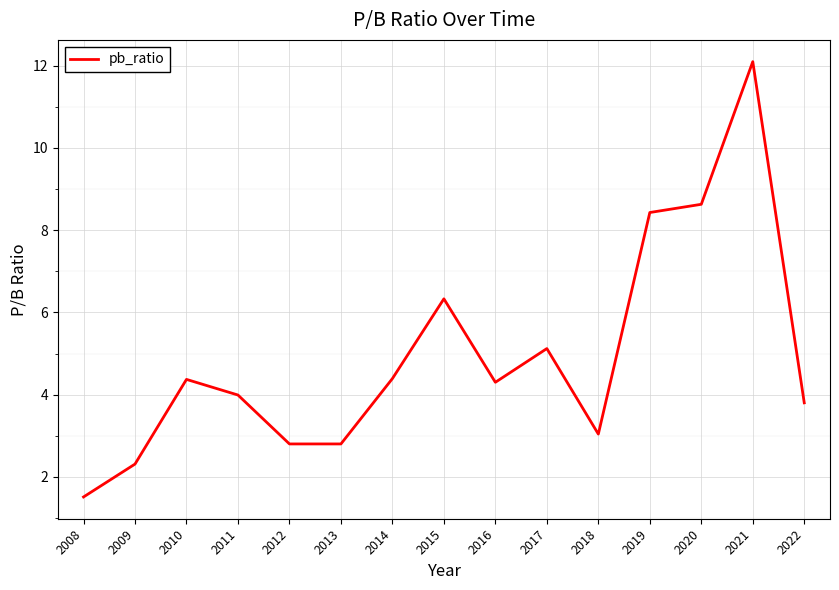

The chart shows a value of 11.7 at 2020. True or false?

False